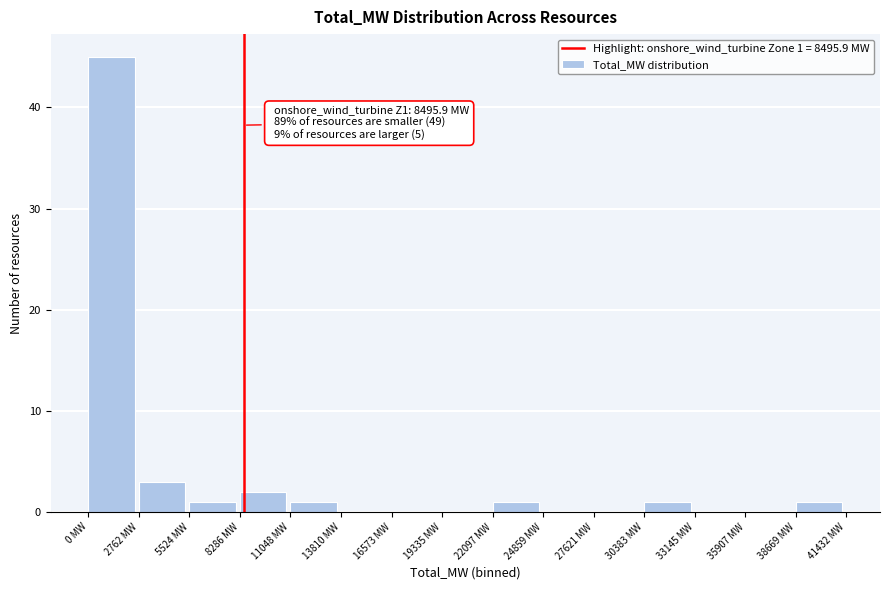

Over which range of the x-axis is the bar tallest?

0 to 3000